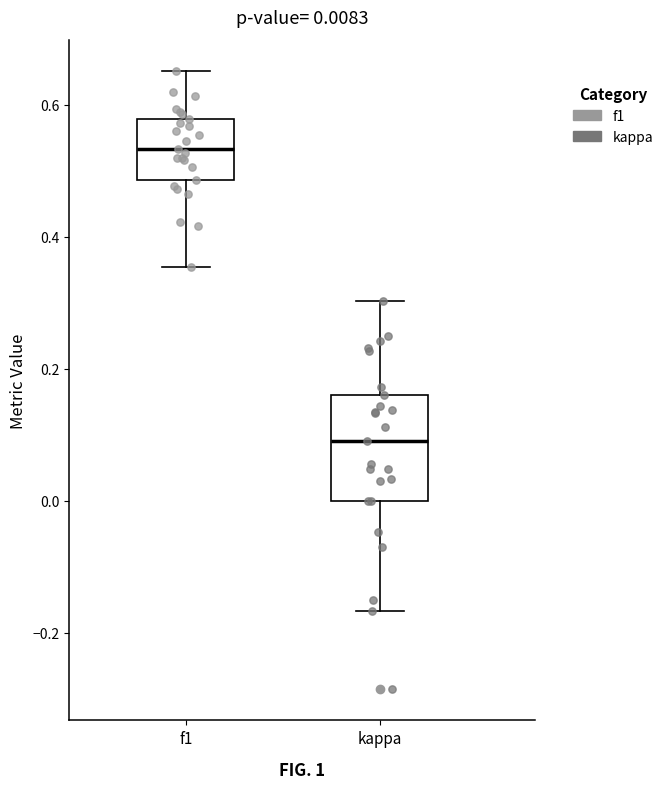

Which box is the tallest, from its lower edge to its upper edge?

kappa